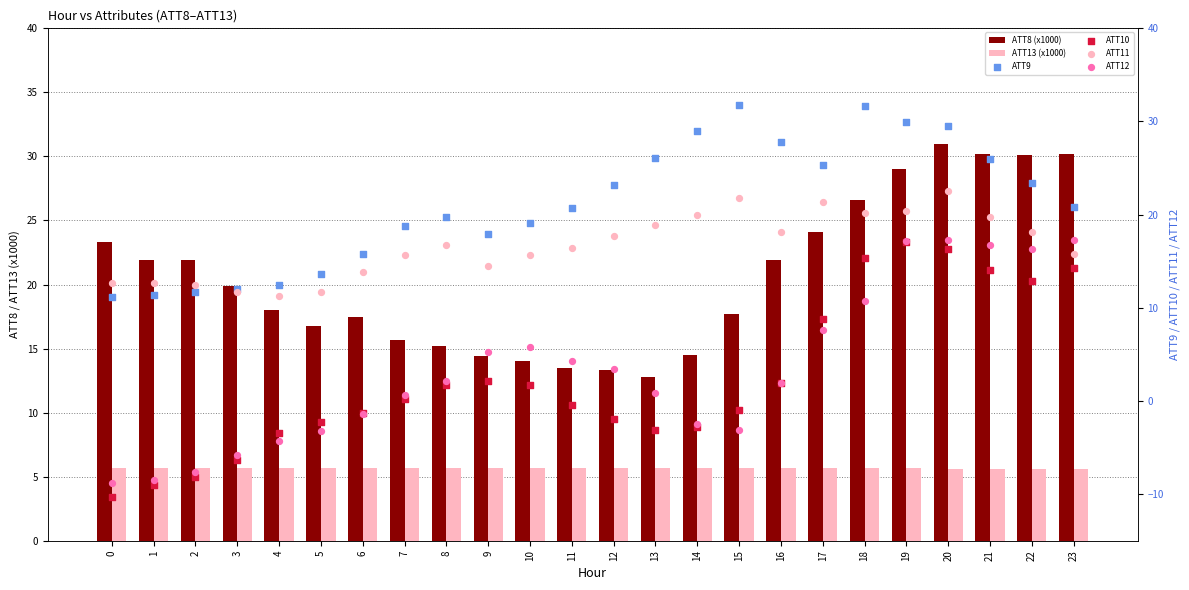

Which series has the largest total across all categories?

ATT9